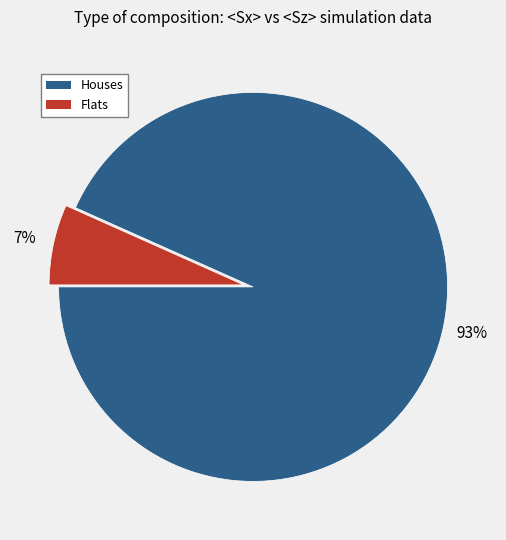

To the nearest percent, what is the average slice percentage?

50%